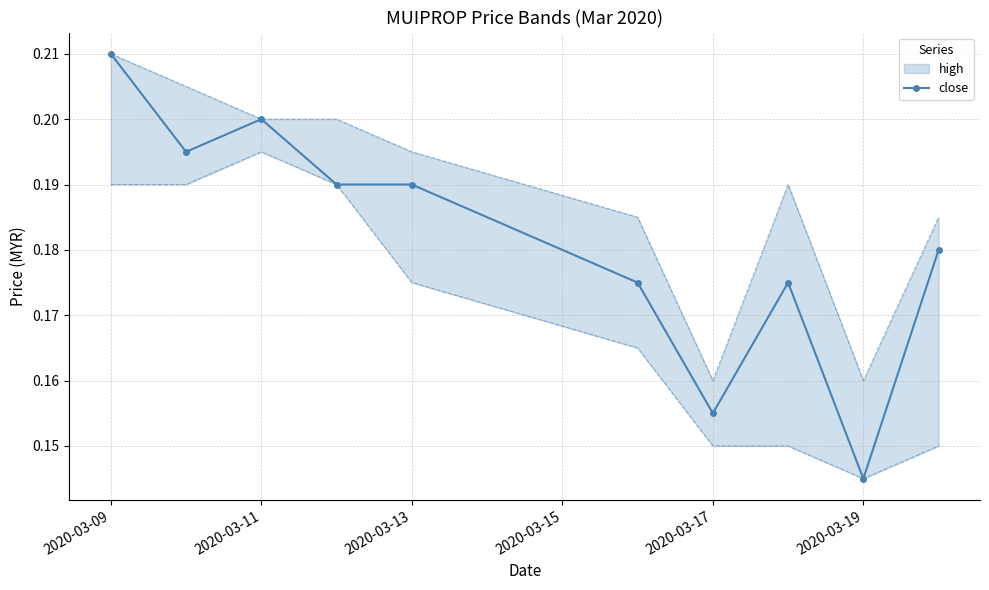

True or false: close has a value of 0.2 at 2020-03-11.

True